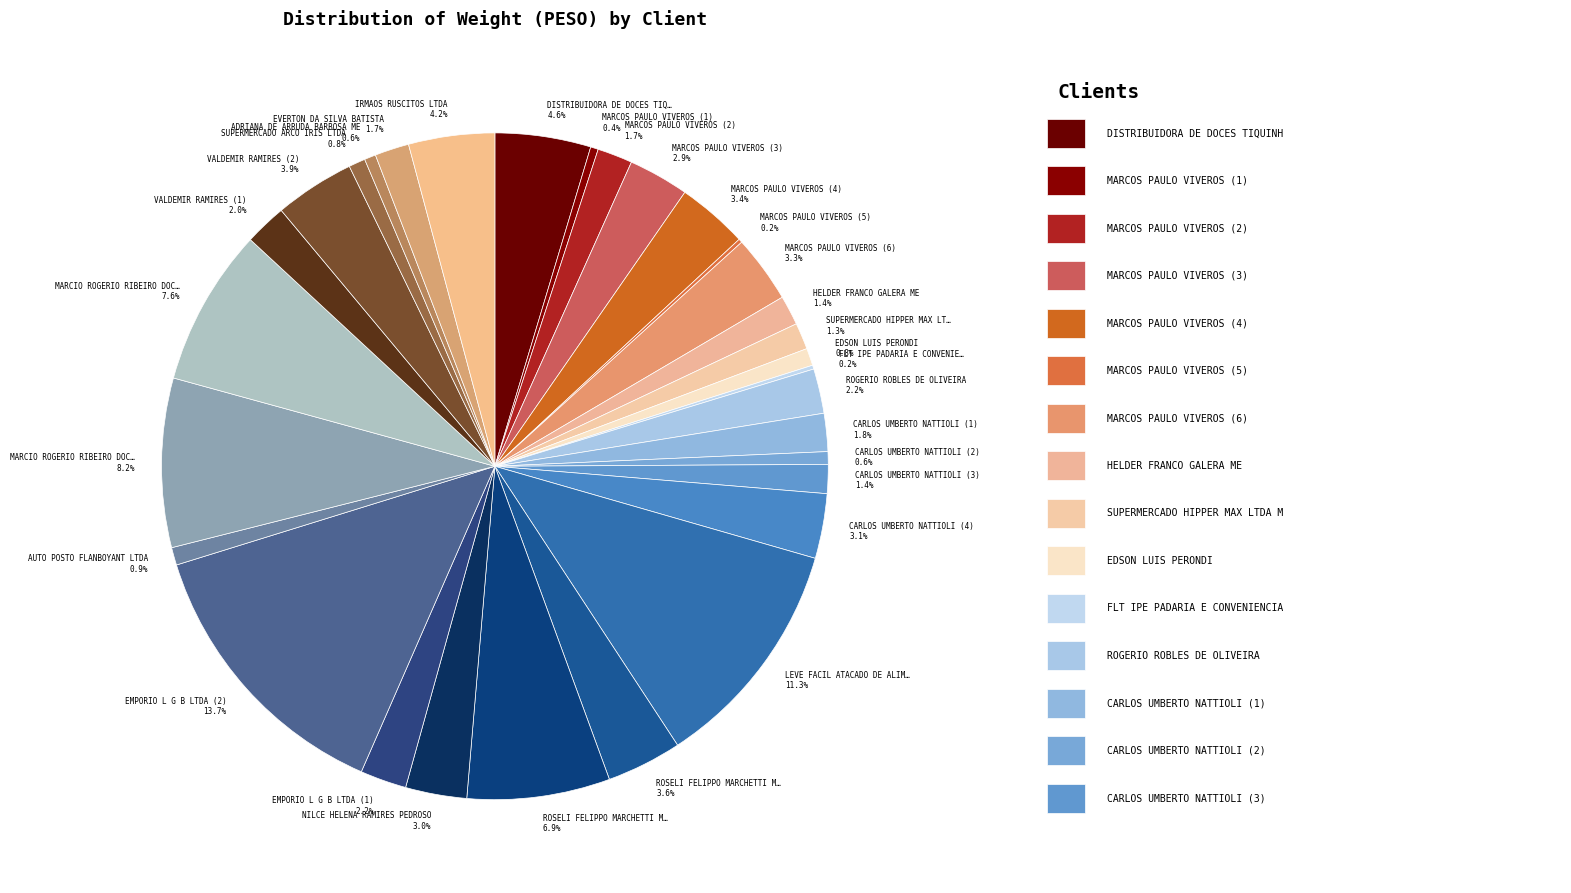

What percentage is NOT represented by VALDEMIR RAMIRES (1) 2.0%?

98.0%